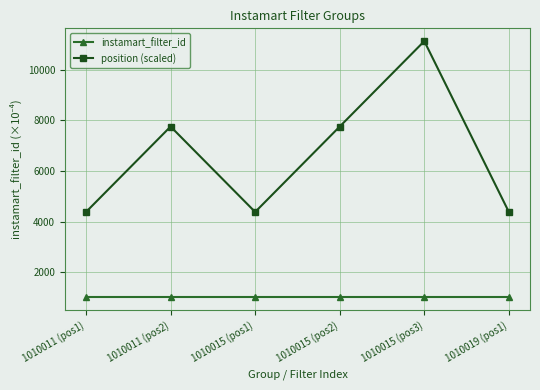

True or false: position (scaled) has a value of 7758.0 at 1010011 (pos2).

True